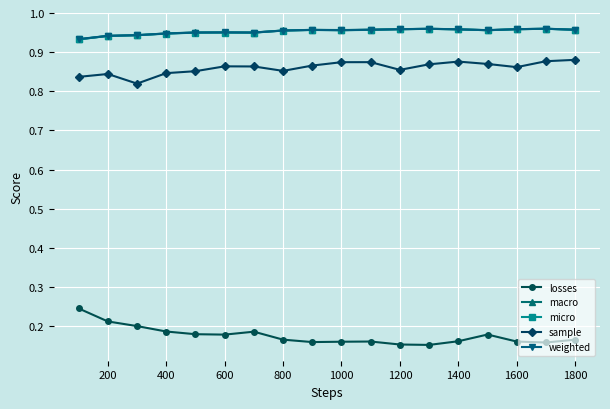

Is this an area chart (filled region under the line)?

No